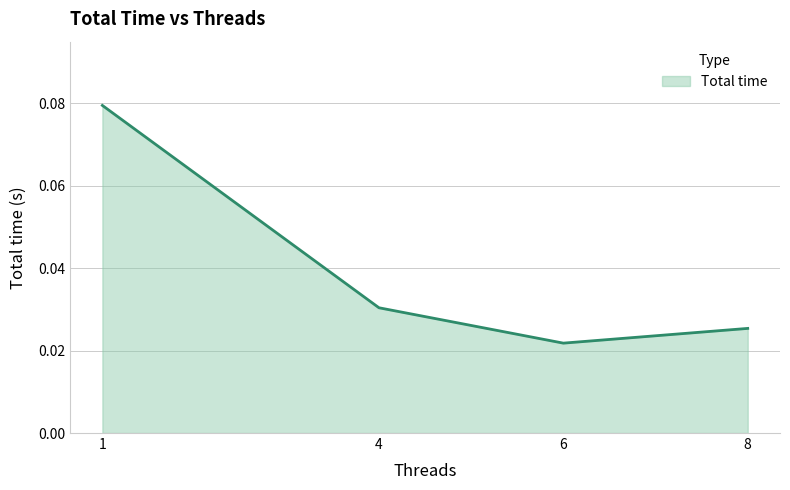

How many values are between 0 and 1?

4